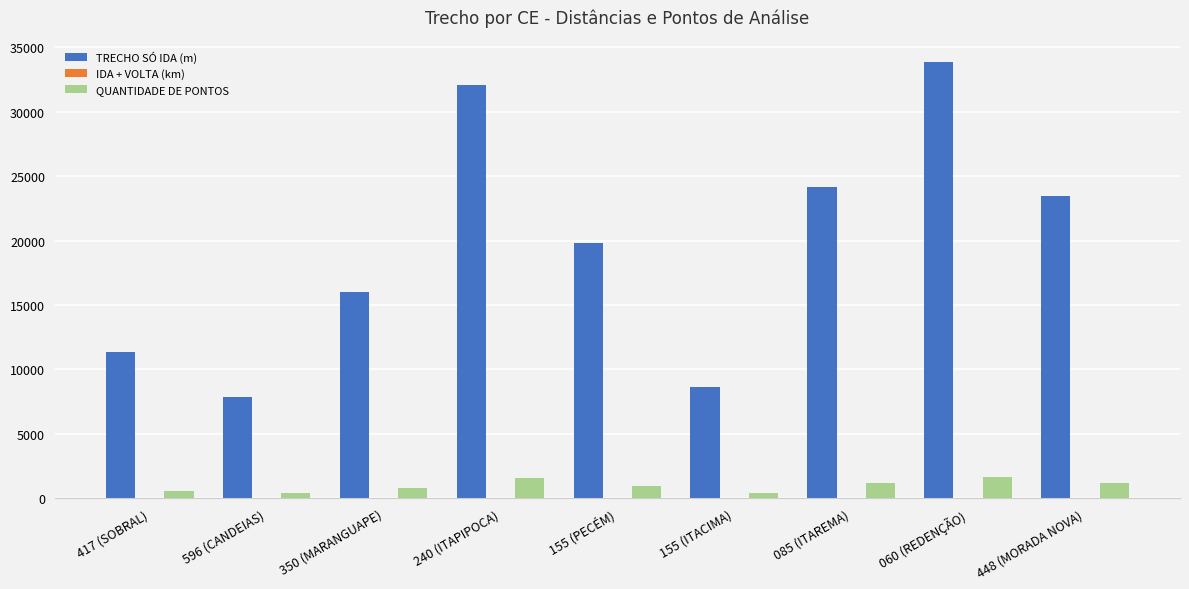

Which series has the largest total across all categories?

TRECHO SÓ IDA (m)